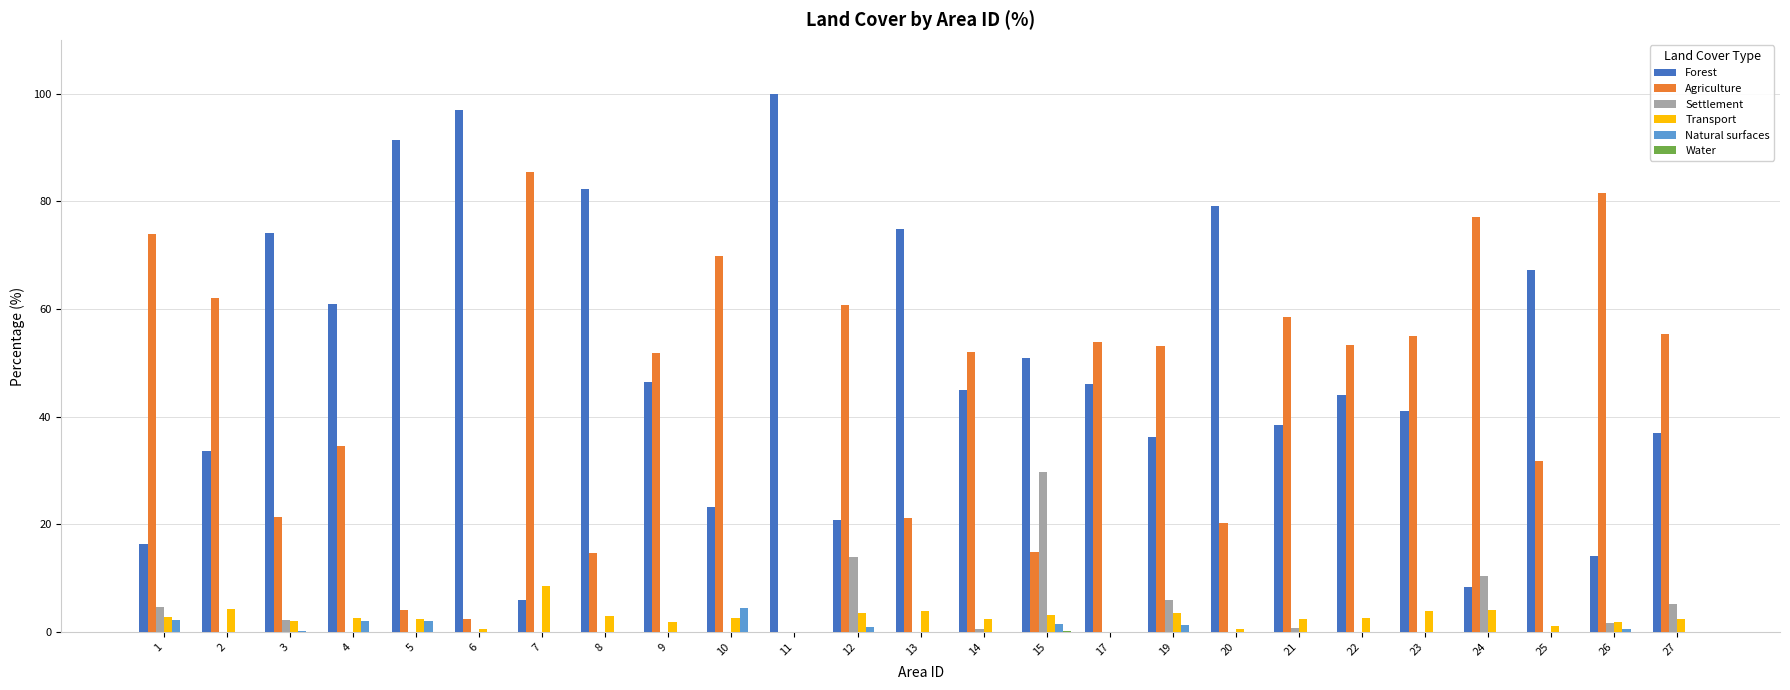

How many groups of bars are there?

25